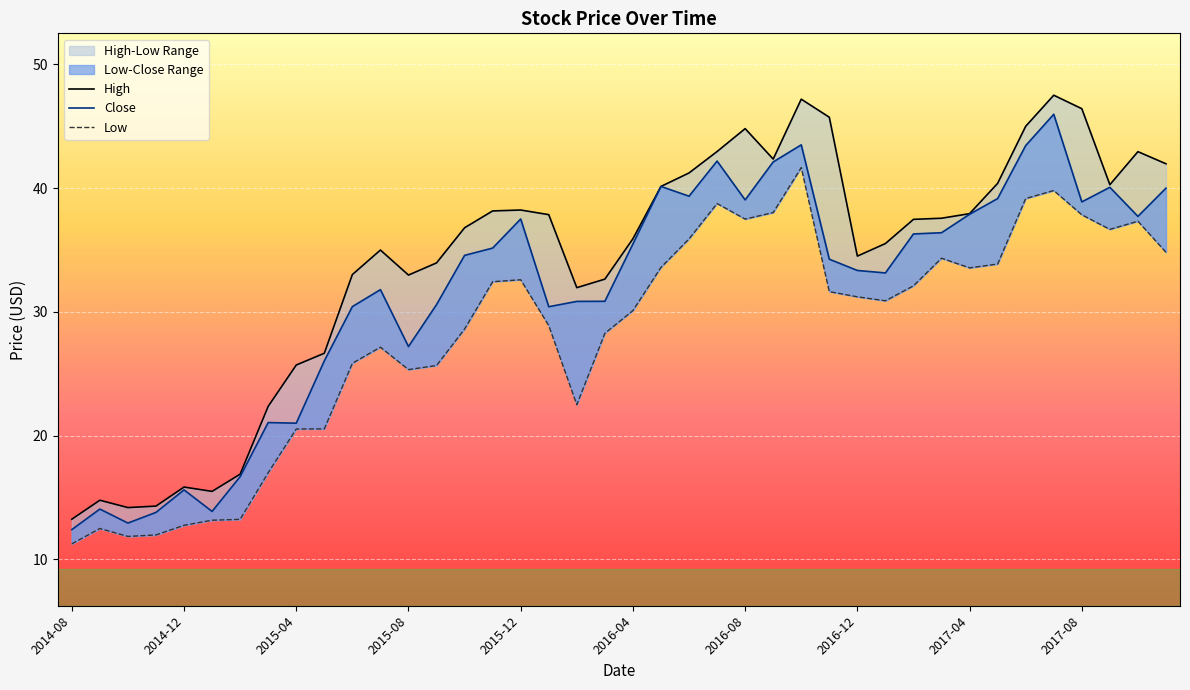

Is the value of High at 2016-03-01 greater than the value of Close at 2014-10-01?

Yes